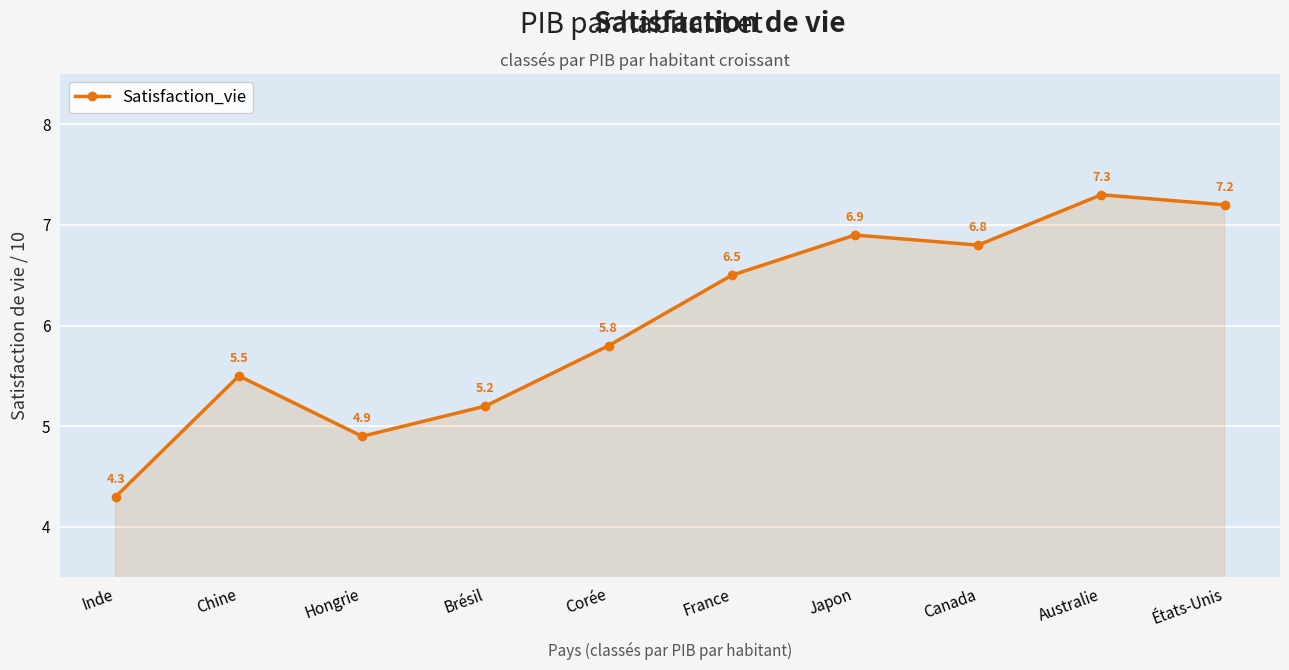

How many lines are shown in the chart?

1